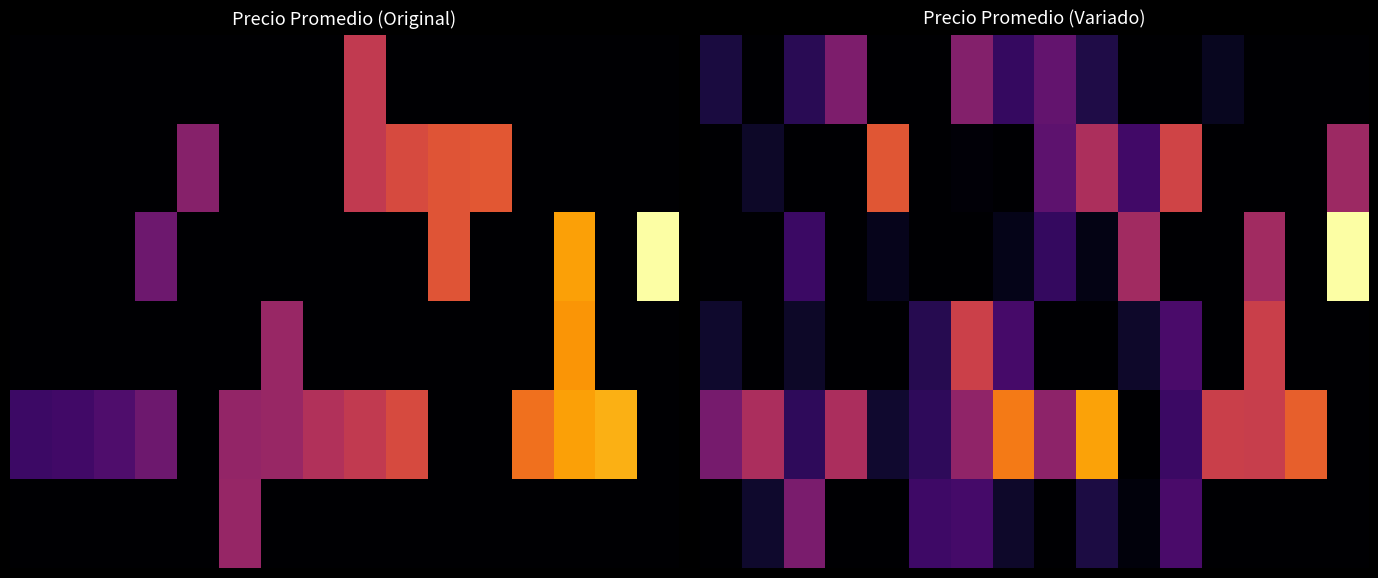

What is the total value across all series at 13?

9433.6